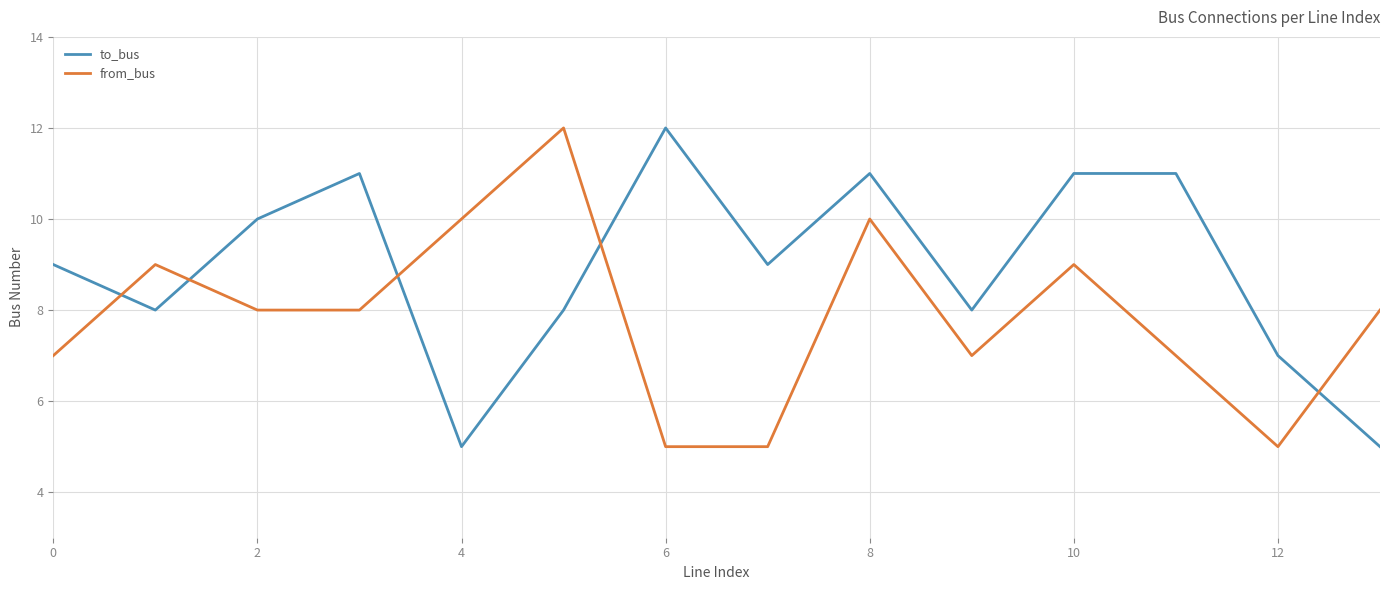

How many times do from_bus and to_bus cross each other?

5